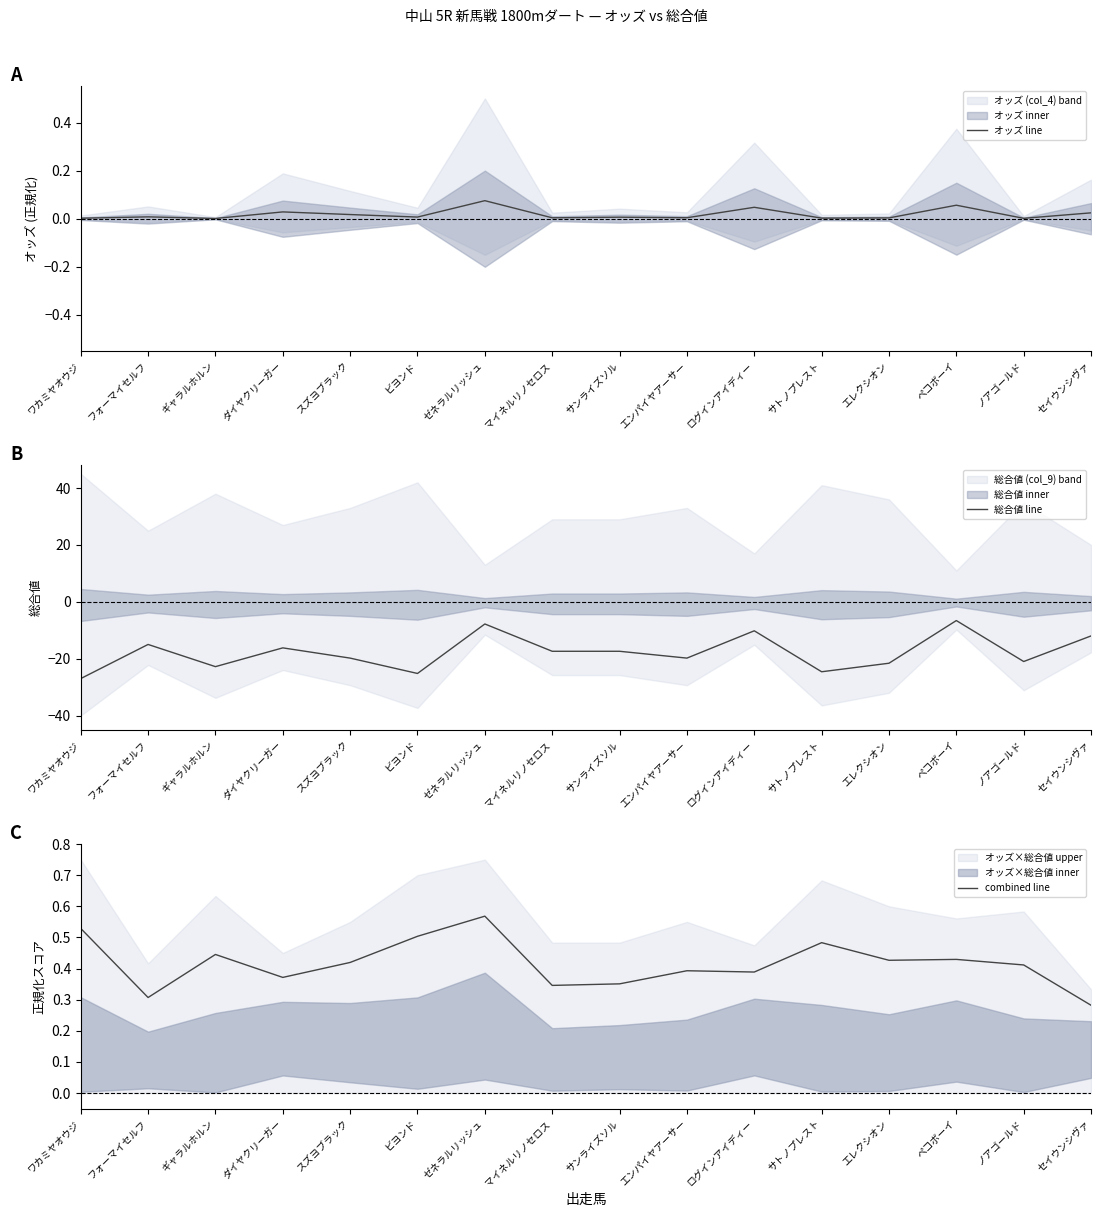

Rank the series at ダイヤクリーガー from highest to lowest value.

combined line, オッズ line, 総合値 line